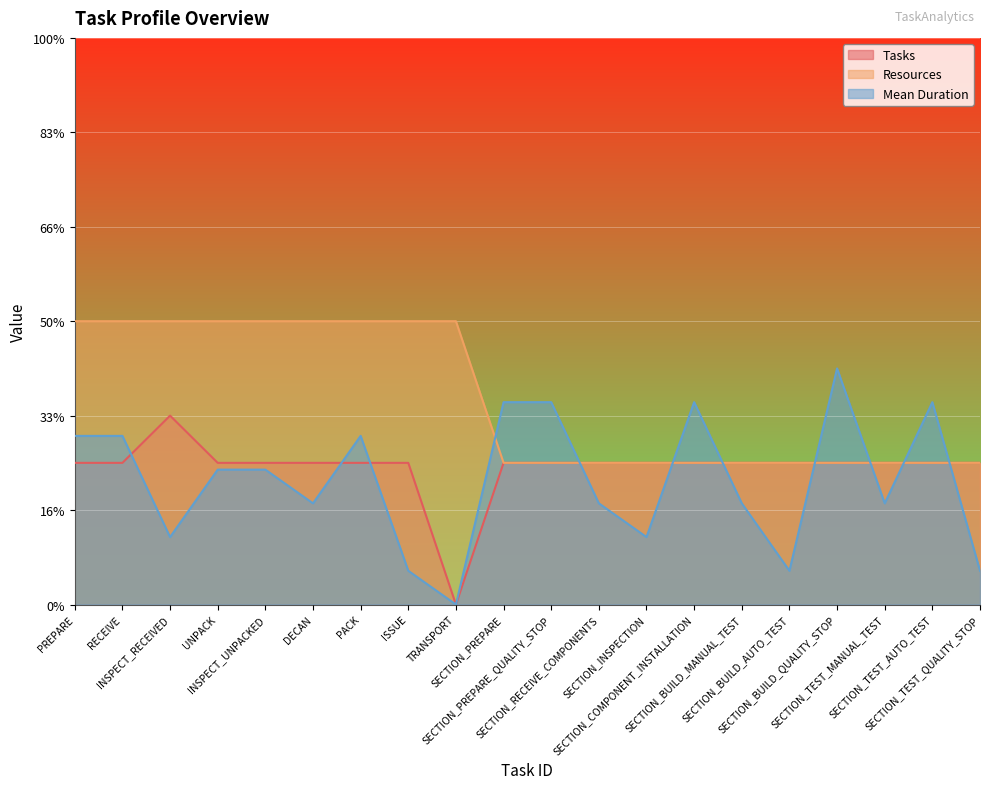

Does the chart display data point markers on the line(s)?

No